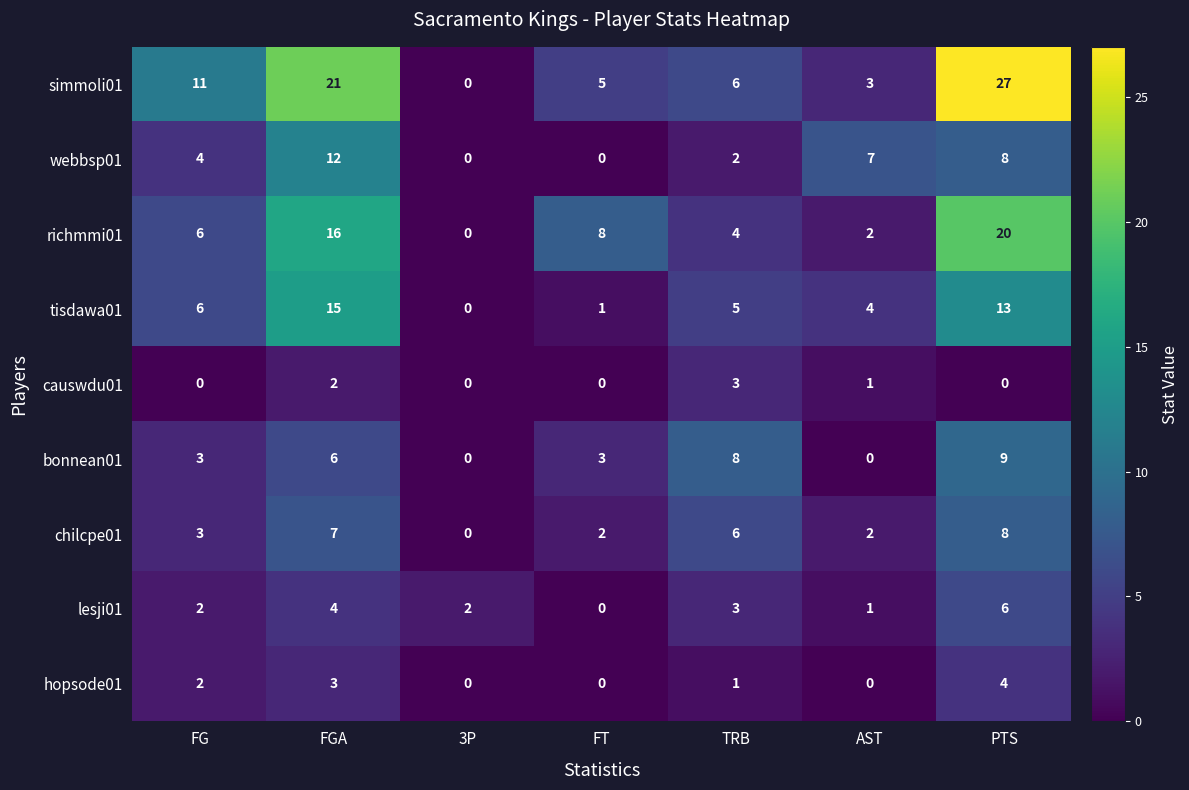

The value of causwdu01 at FGA is 1. True or false?

False